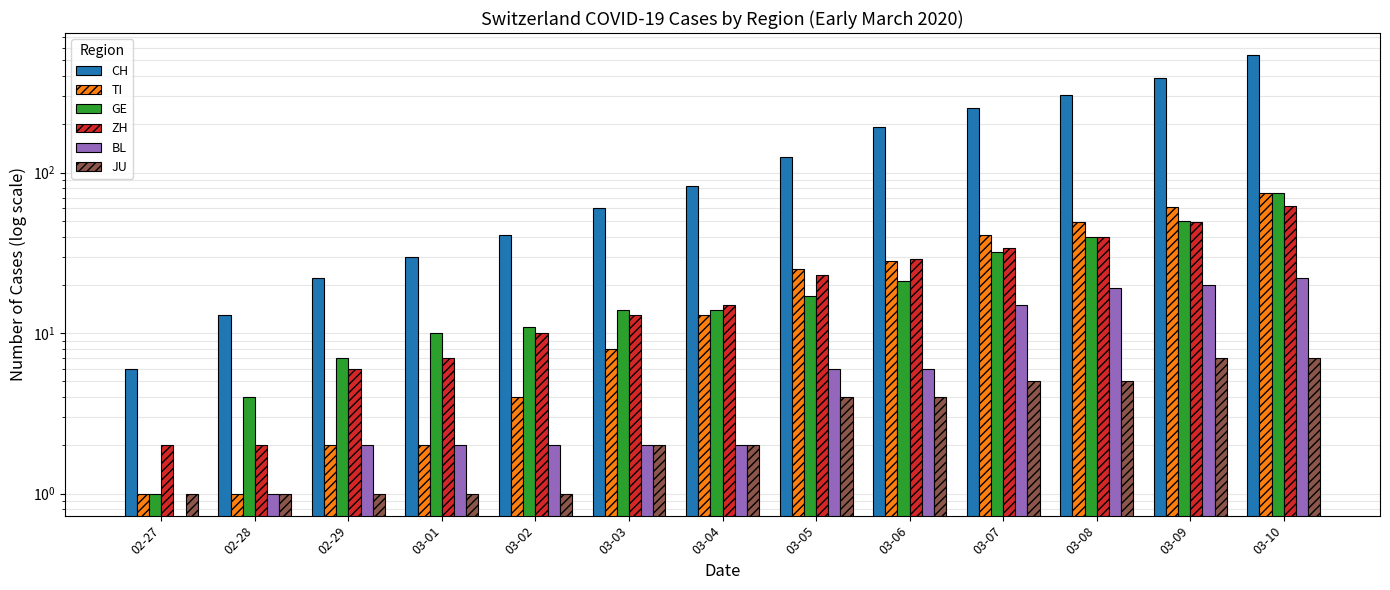

Which category has the highest value in the JU series?

03-09